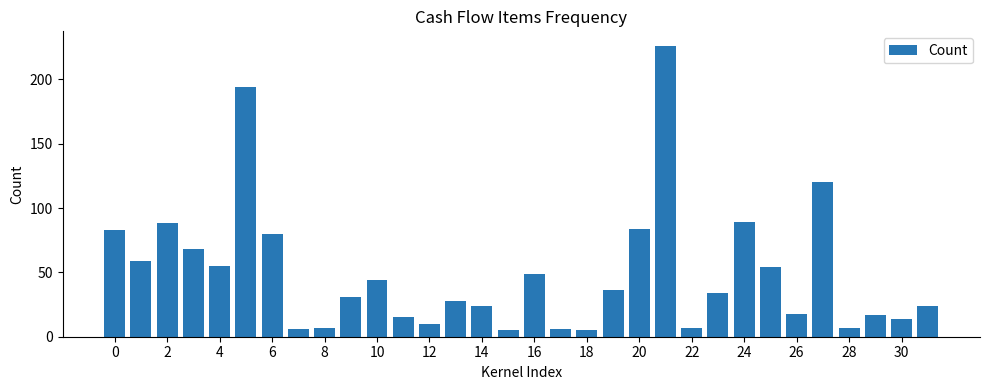

What is the minimum value shown in the chart?

5